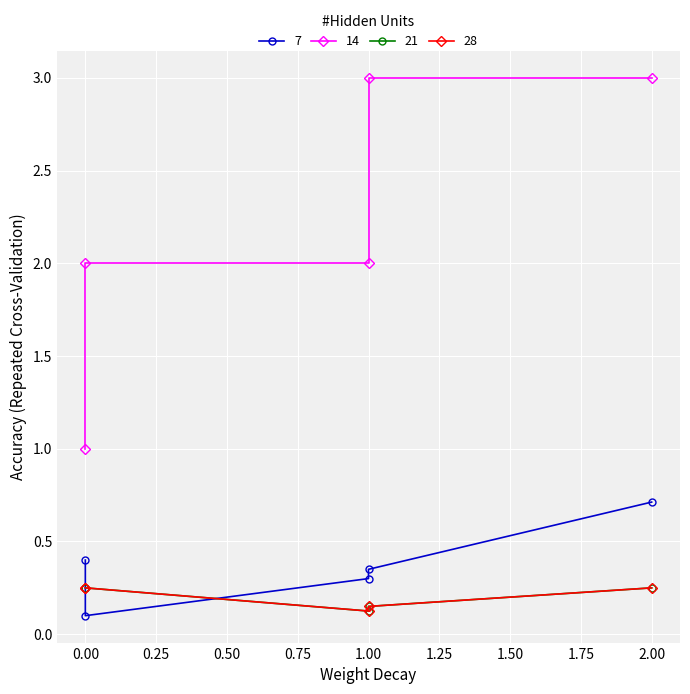

Reading left to right, extract all data points from this chart.

col_8: 0.4	0.1	0.3	0.3	0.7
col_1: 1.0	2.0	2.0	3.0	3.0
col_3: 0.2	0.2	0.1	0.1	0.2
col_6: 0.2	0.2	0.1	0.1	0.2